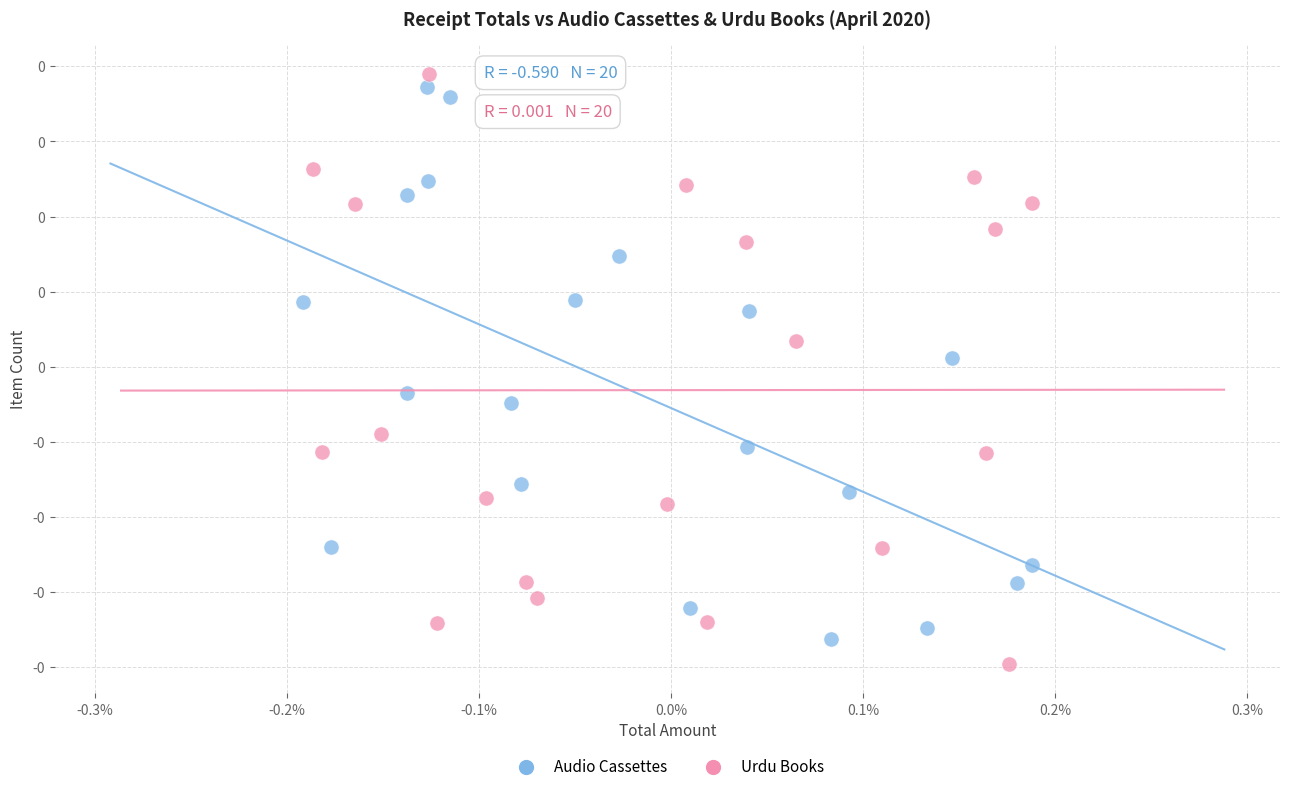

What are all the series names shown in the legend?

Audio Cassettes, Urdu Books